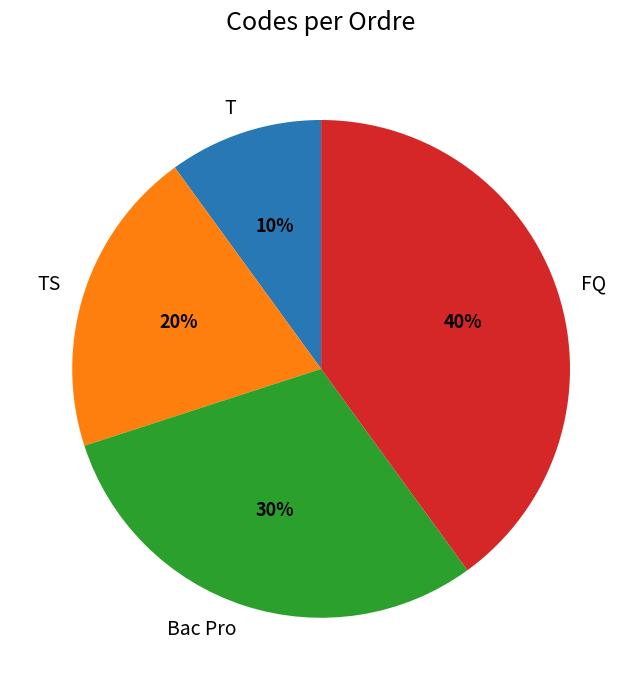

To the nearest percent, what portion does FQ represent?

40%